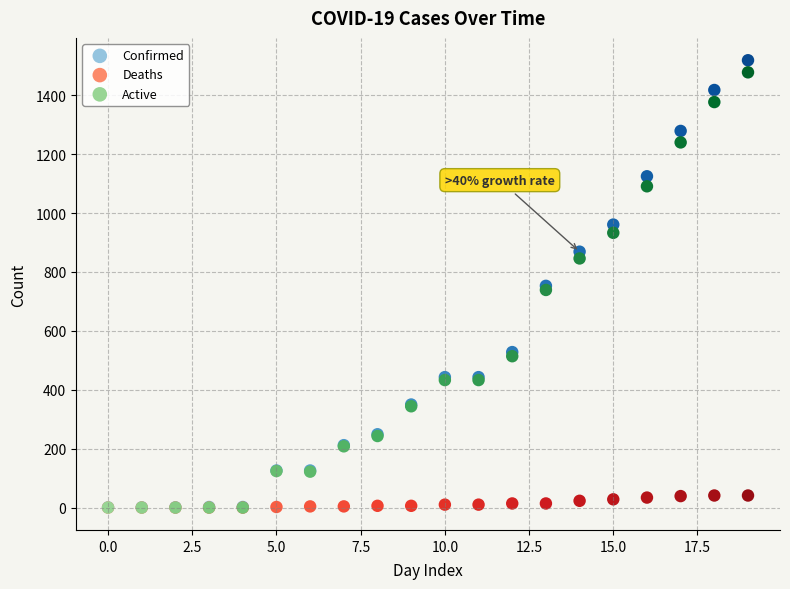

Which series contains the highest Y value?

Confirmed